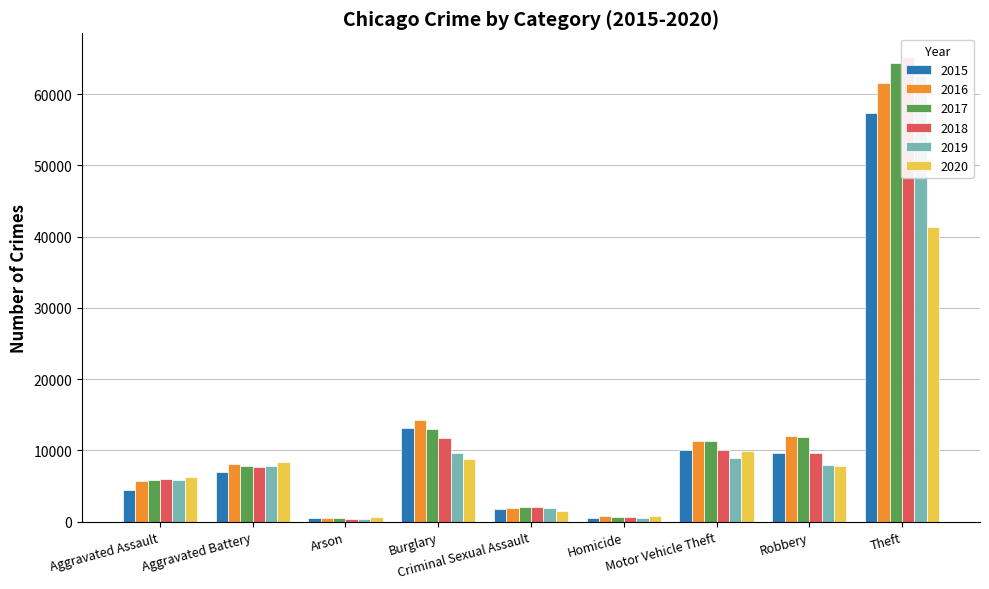

At which category is the sum across all series the highest?

Theft